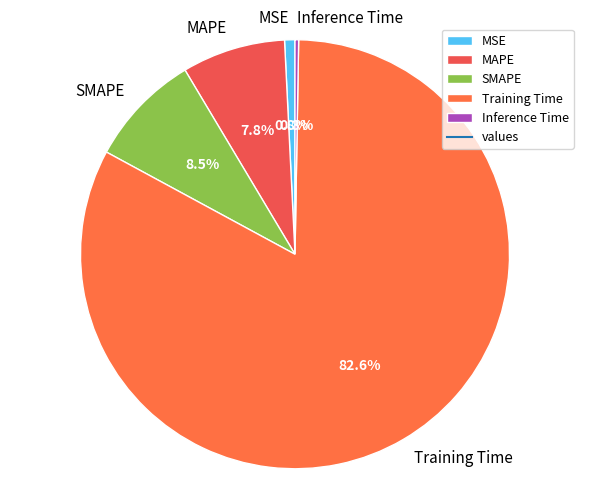

Combined, what portion of the pie is MSE and SMAPE?

9.3%